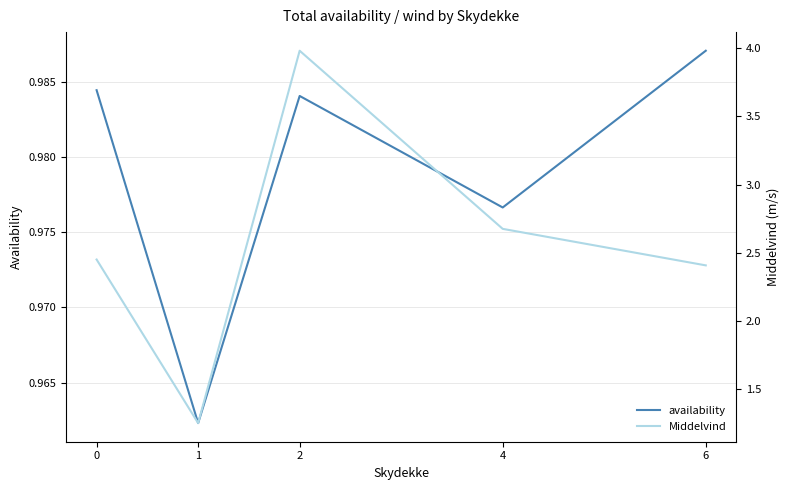

Between 1 and 4, which is larger?

4